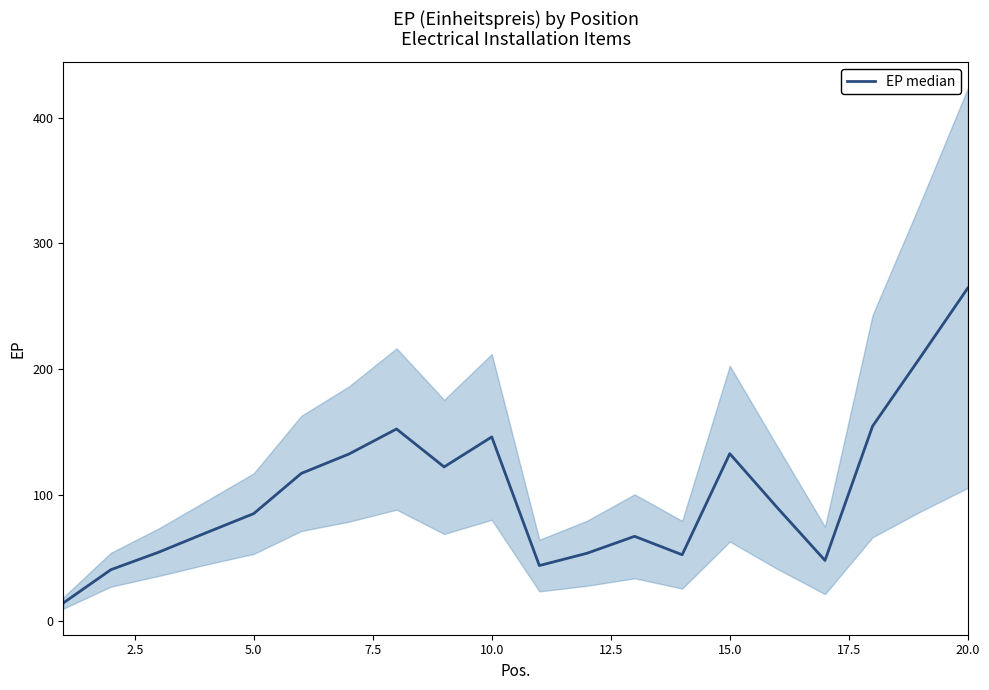

What is the sum of all values?

2054.9